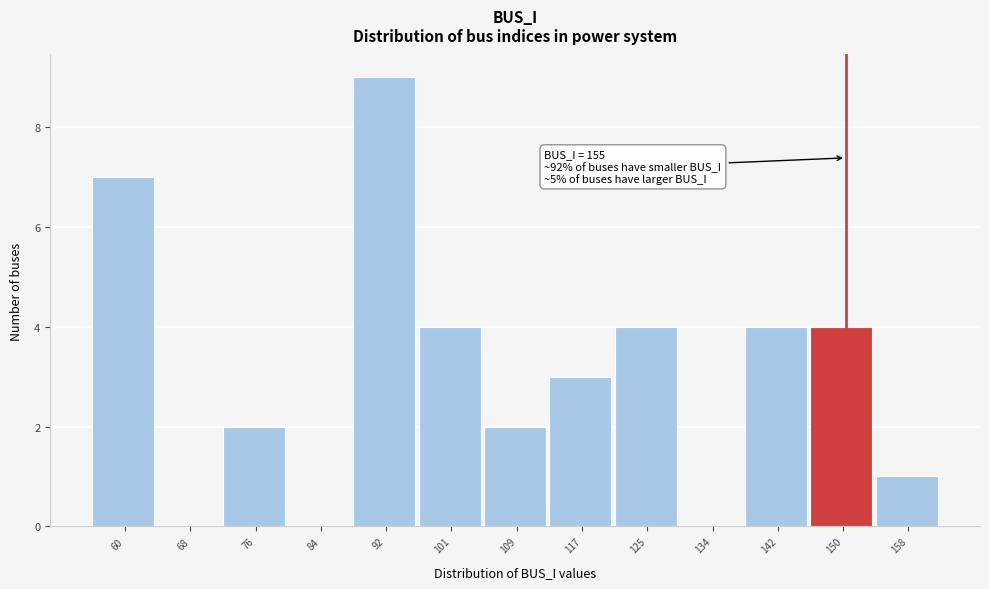

Reading left to right, list all the values displayed in this chart.

60=7	68=0	76=2	84=0	92=9	101=4	109=2	117=3	125=4	134=0	142=4	150=4	158=1